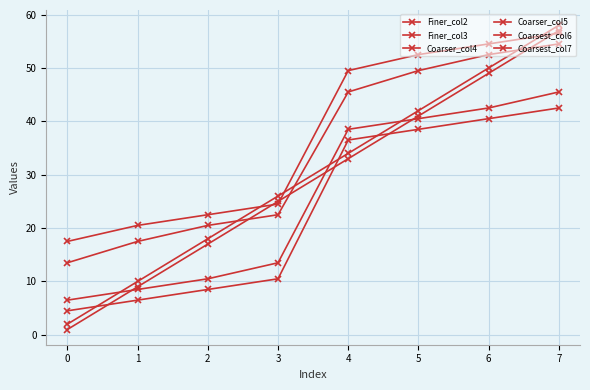

How many data points in Coarser_col5 are less than 45?

4